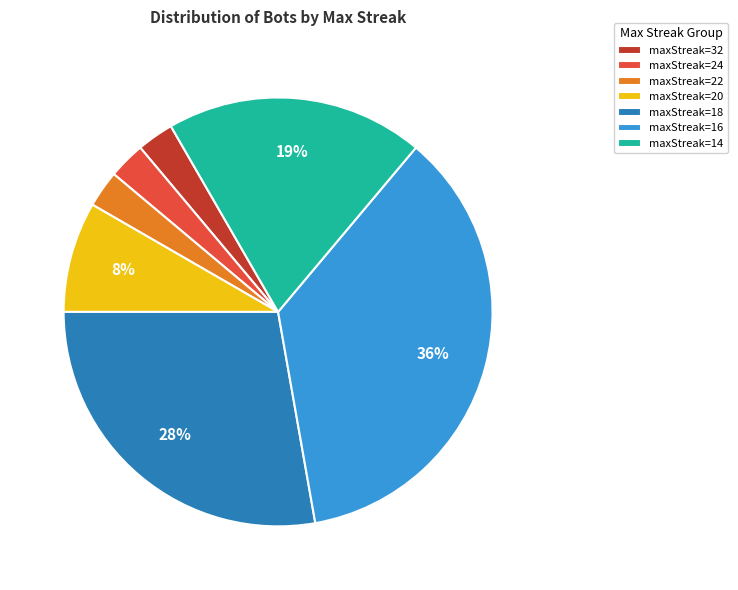

Which category has the biggest portion of the pie?

maxStreak=16